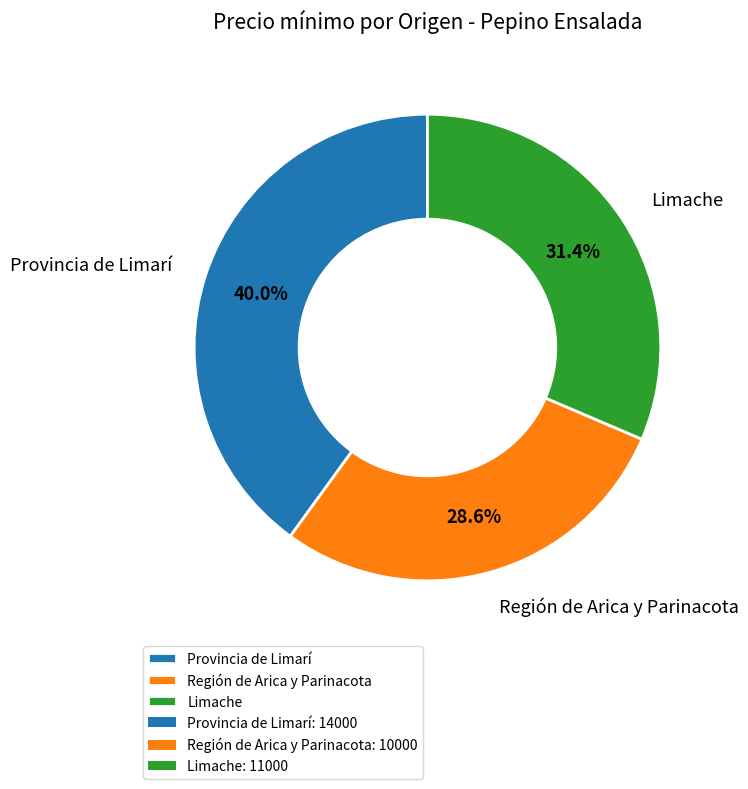

Is Provincia de Limarí the majority of the pie?

No